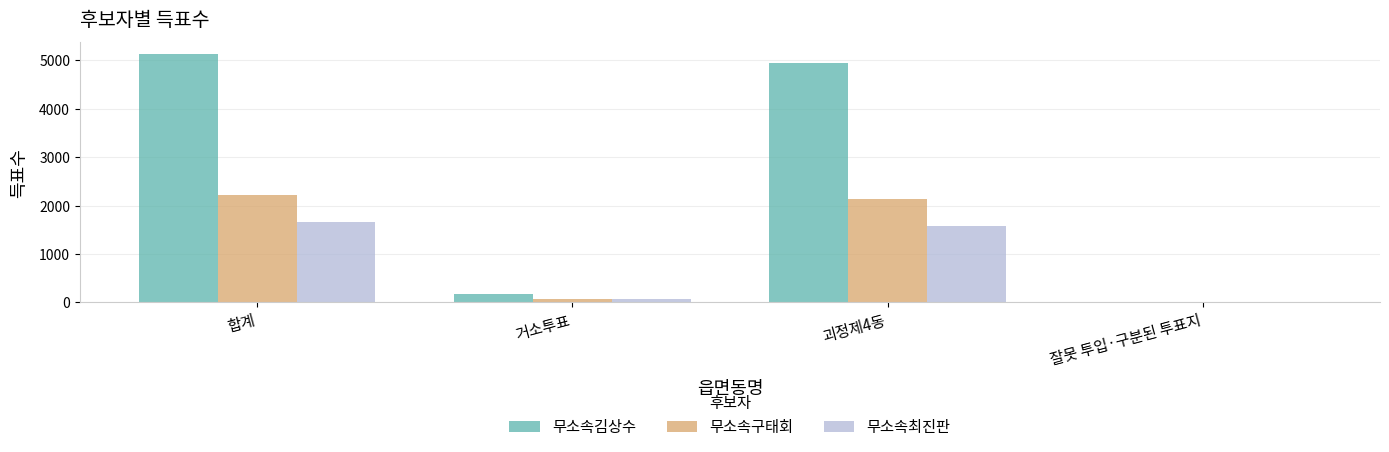

How many groups of bars are there?

4